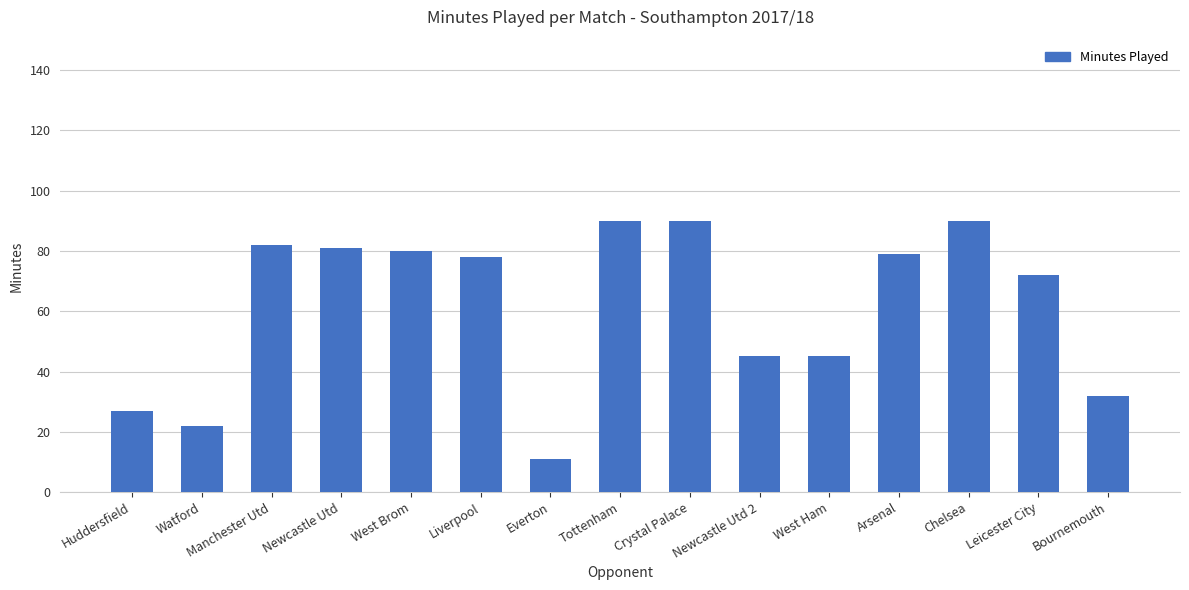

Reading left to right, extract all data points from this chart.

Huddersfield=27	Watford=22	Manchester Utd=82	Newcastle Utd=81	West Brom=80	Liverpool=78	Everton=11	Tottenham=90	Crystal Palace=90	Newcastle Utd 2=45	West Ham=45	Arsenal=79	Chelsea=90	Leicester City=72	Bournemouth=32